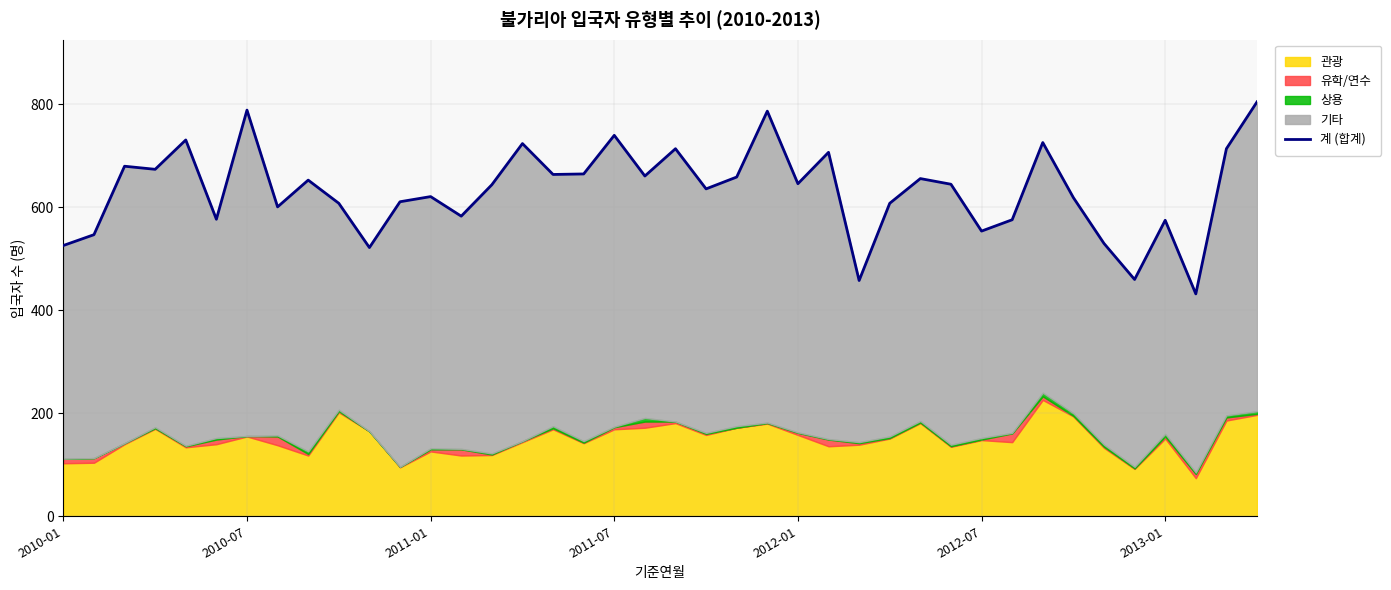

Is it true that the value at 2011-07 is 240?

False